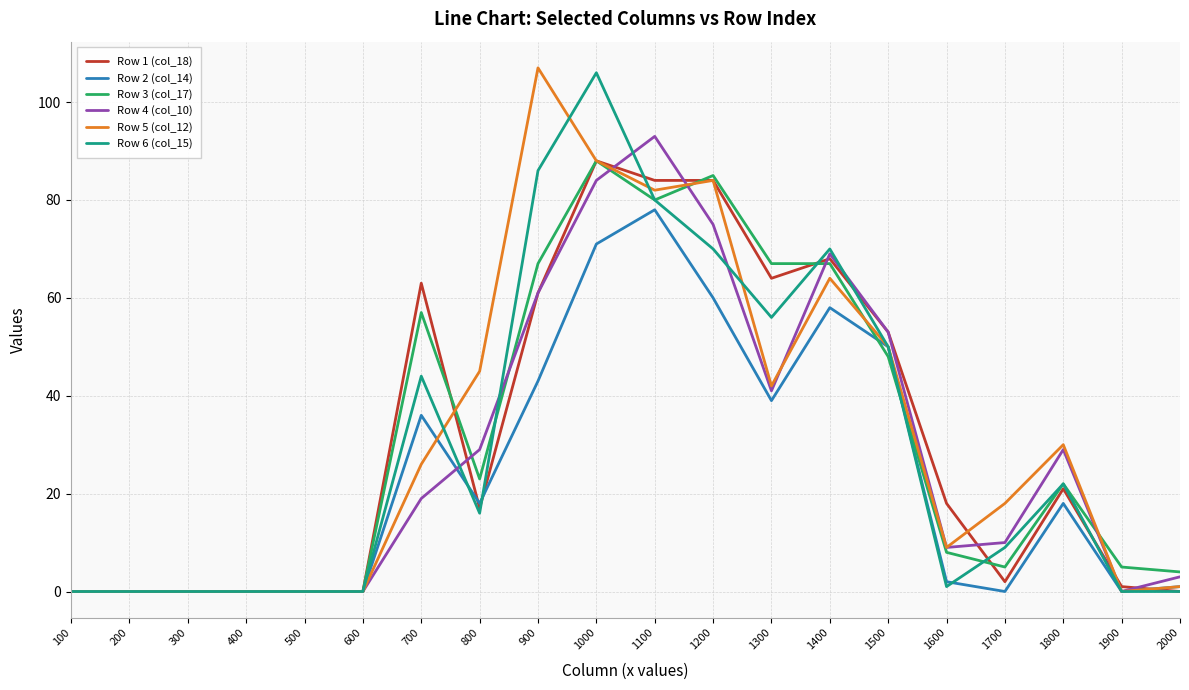

At how many categories does at least one series exceed 72?

4